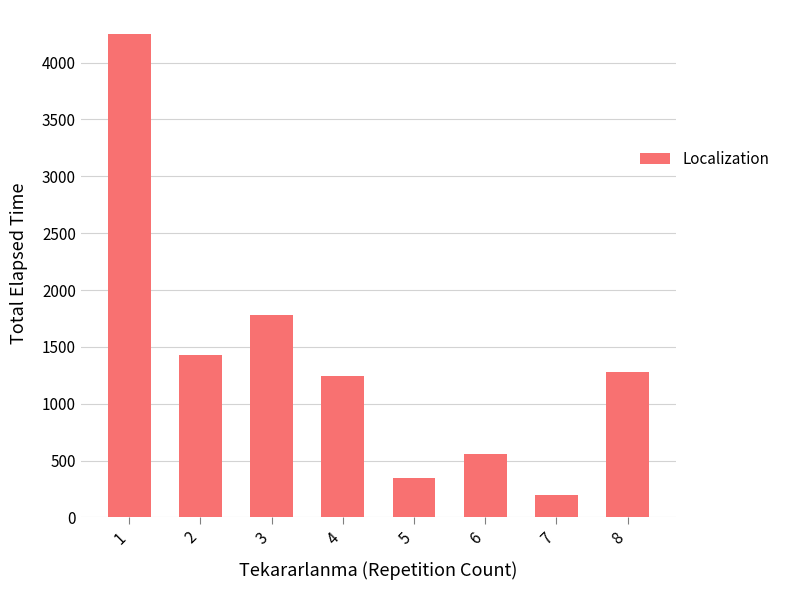

What is the value of the 7th bar from the left?

195